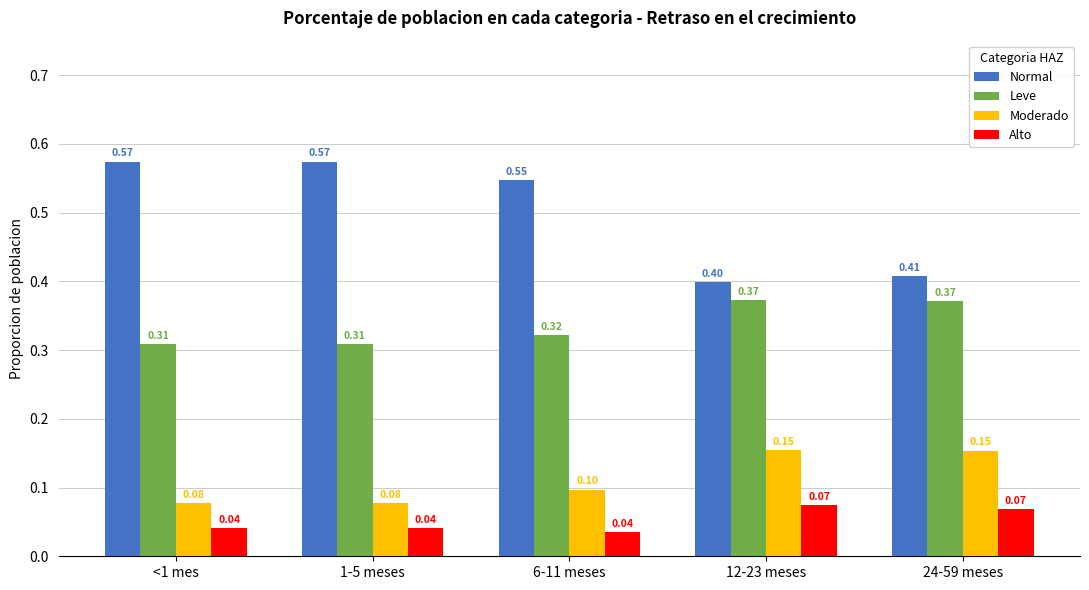

List the series in order of their peak value, lowest first.

Alto, Moderado, Leve, Normal